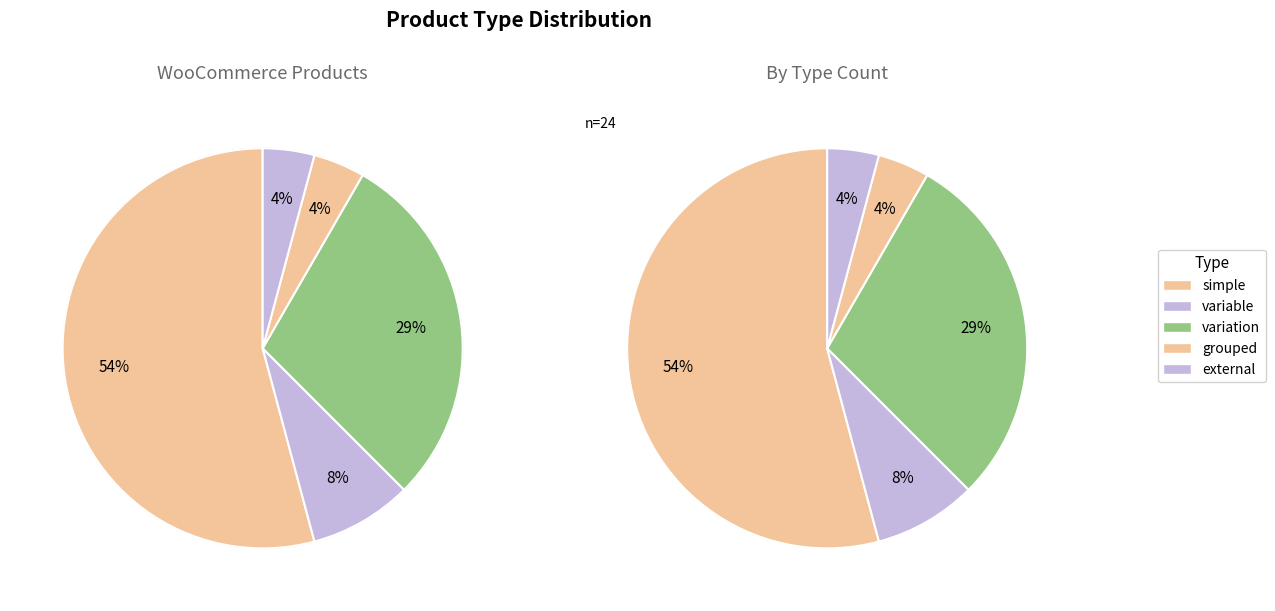

What is the change in value from simple to external?

-12